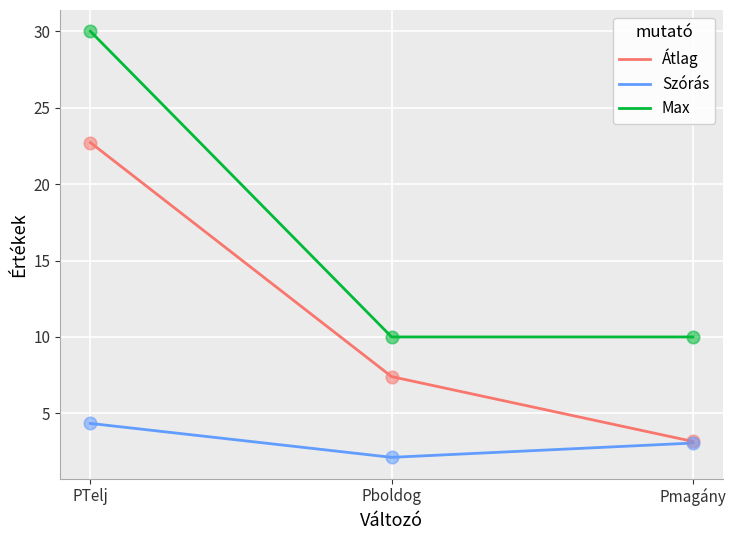

Between Pboldog and Pmagány, which series saw the biggest shift?

Átlag